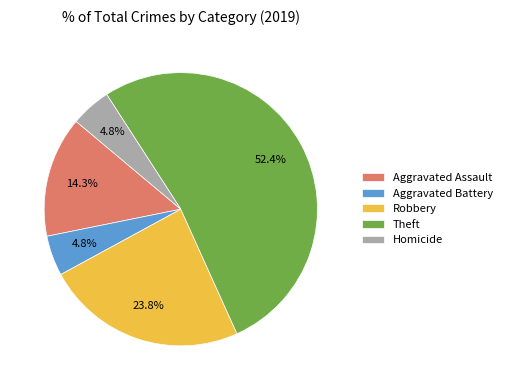

Does any single category account for the majority?

Yes